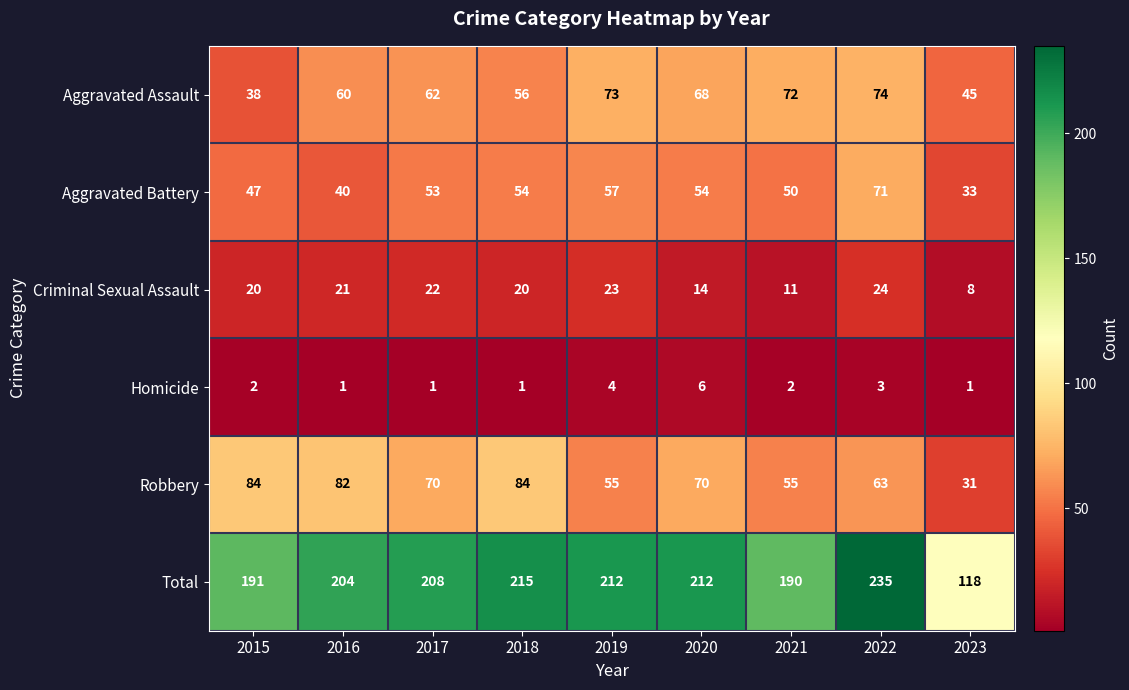

Which series has the largest total across all categories?

Total